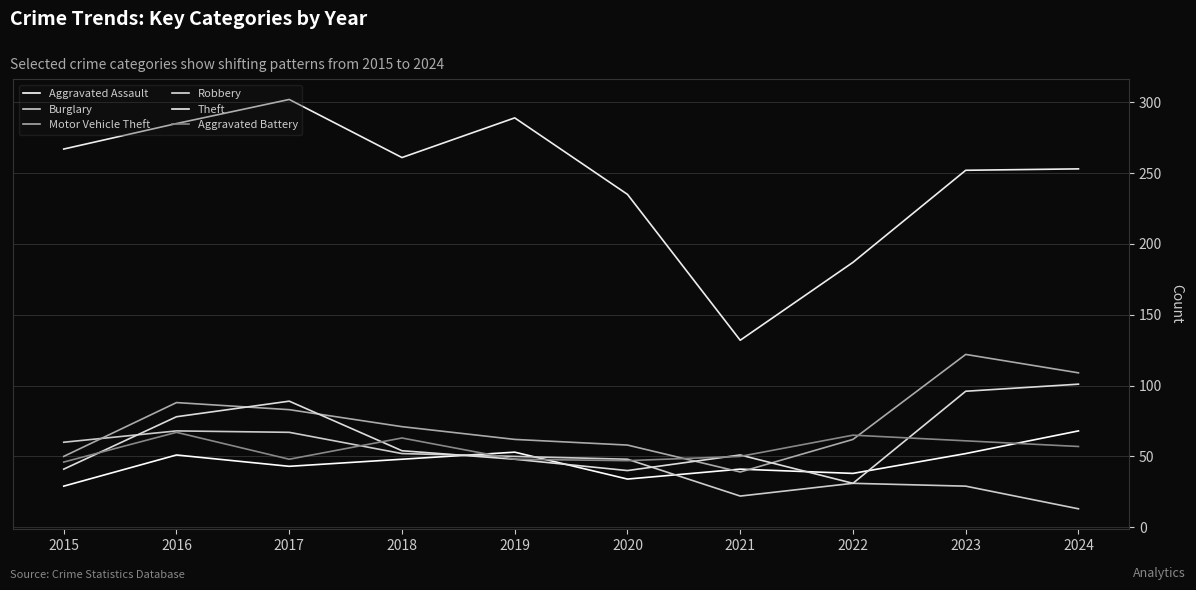

What is the minimum value for Robbery?

31